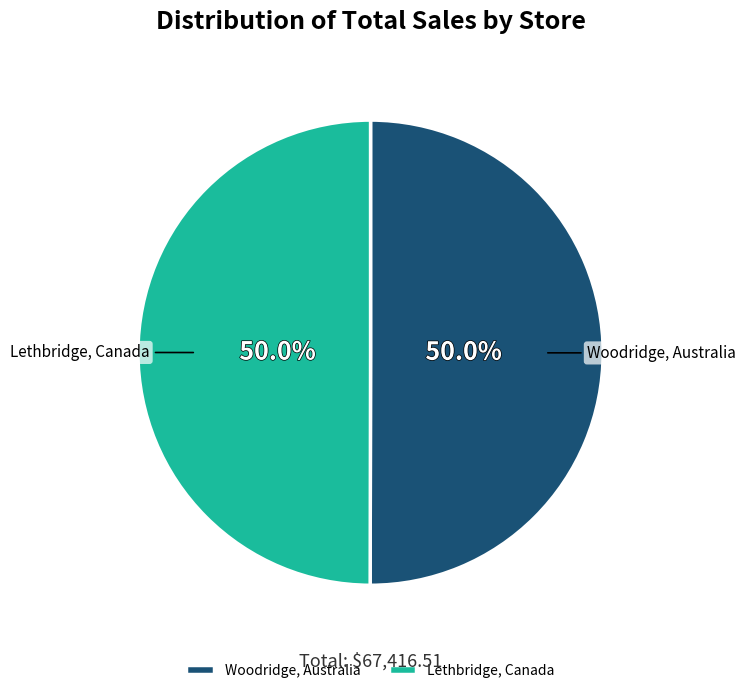

To the nearest percent, what is the average slice percentage?

50%